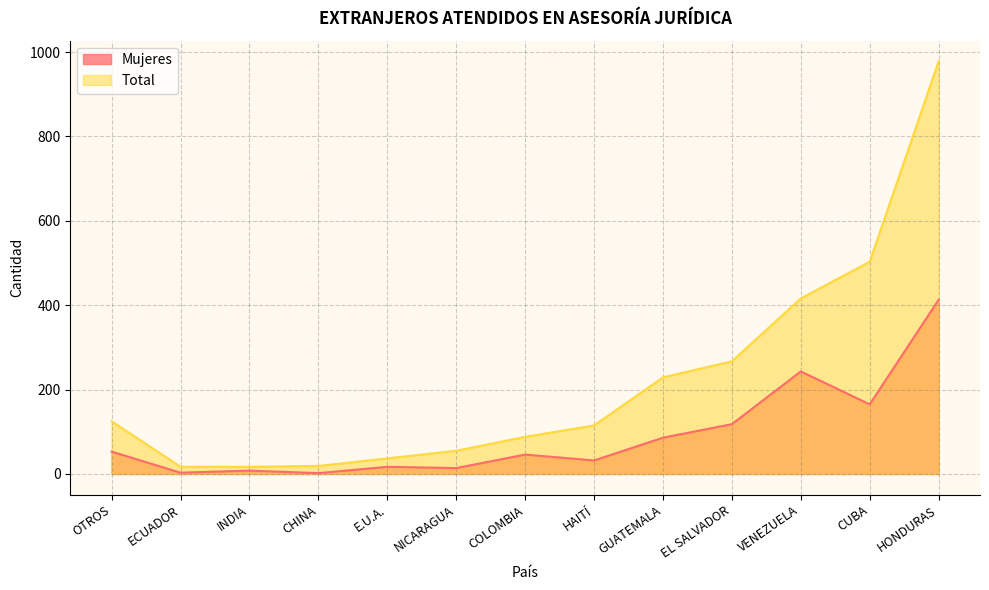

Is it true that Mujeres equals 3 at ECUADOR?

True